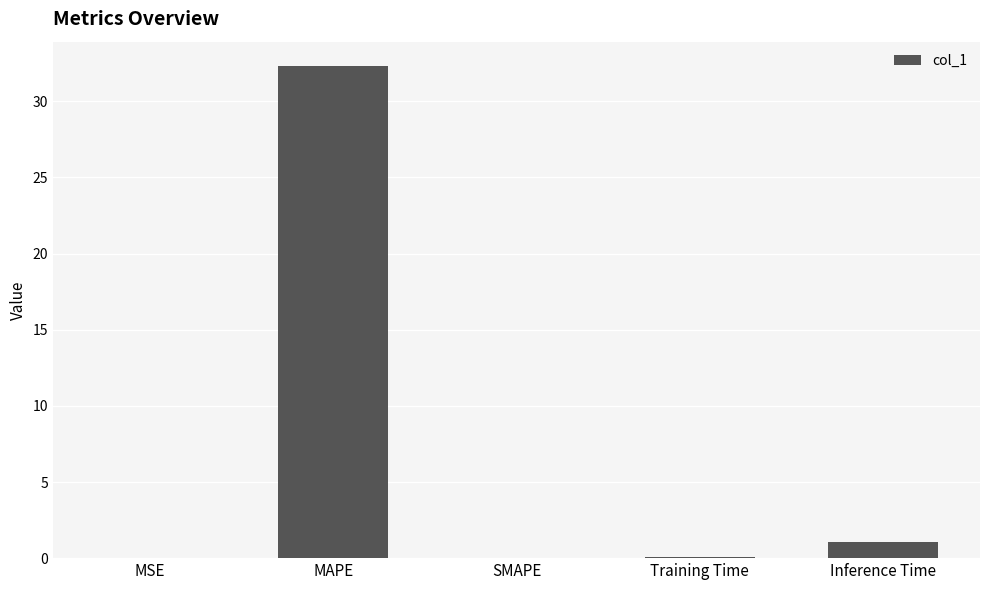

Between MSE and Inference Time, which is larger?

Inference Time